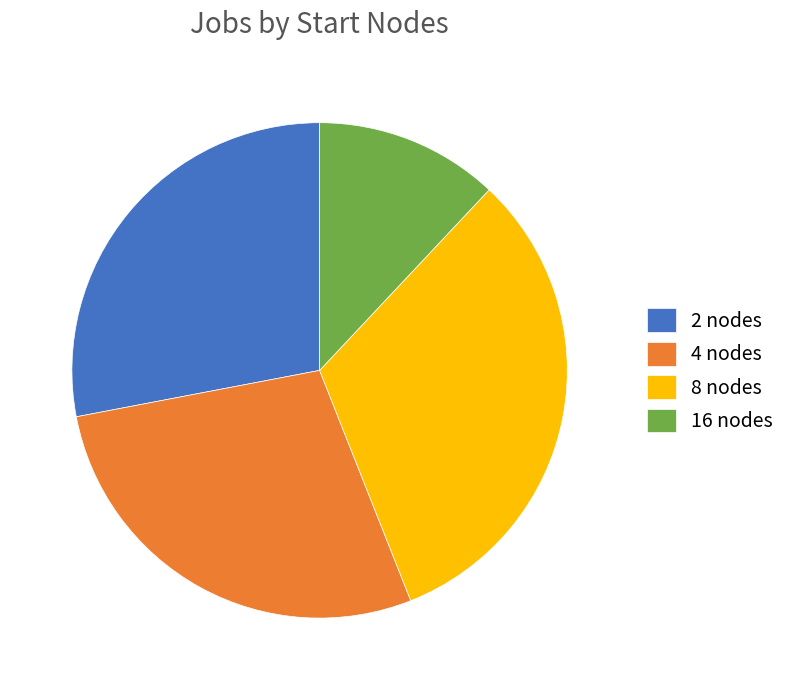

Is it true that 16 is 12% of the pie?

True